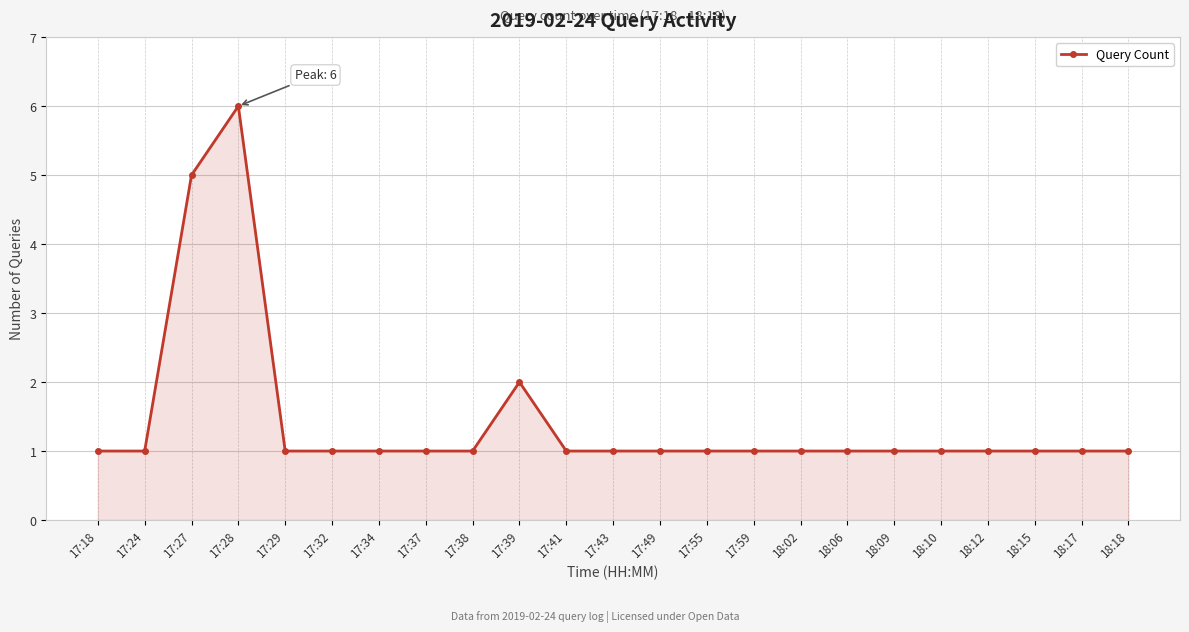

What is the ratio of the value at 17:43 to the value at 18:17?

1.0